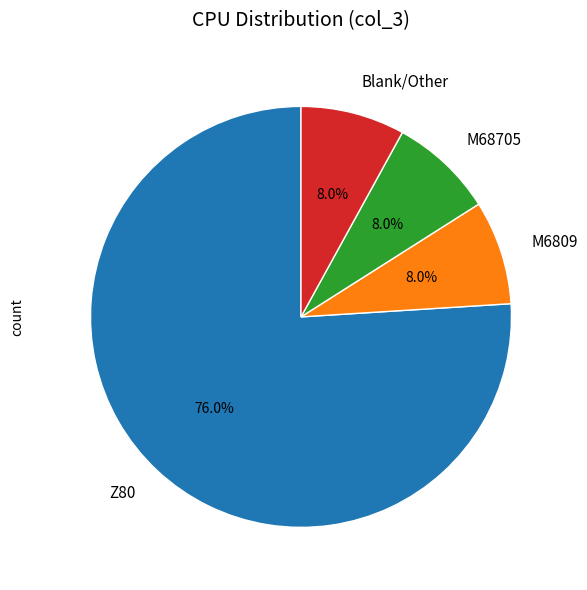

Approximately how many times larger is the value at M6809 compared to Blank/Other?

1.0